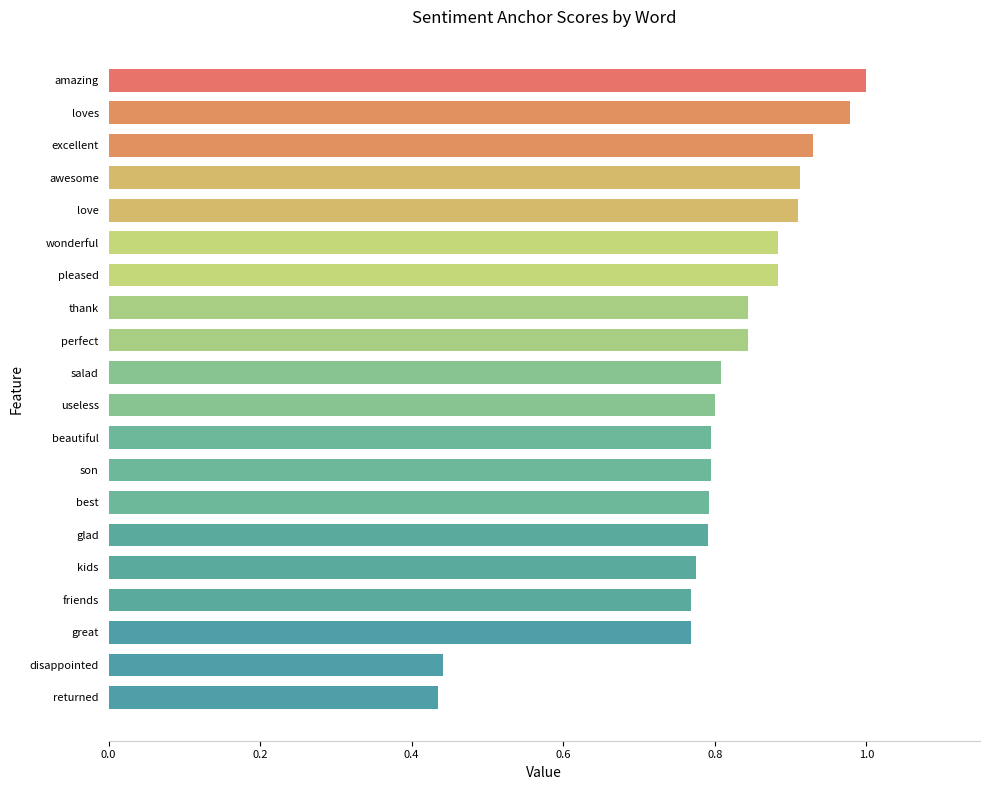

Is it true that the value at amazing is 1.7?

False